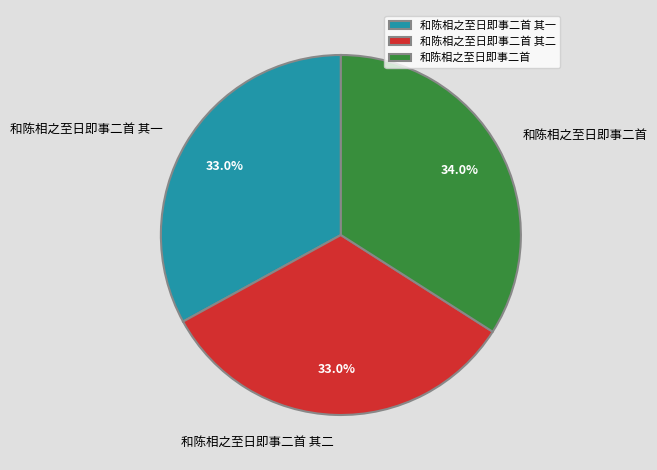

What is the largest slice in the pie chart?

和陈相之至日即事二首